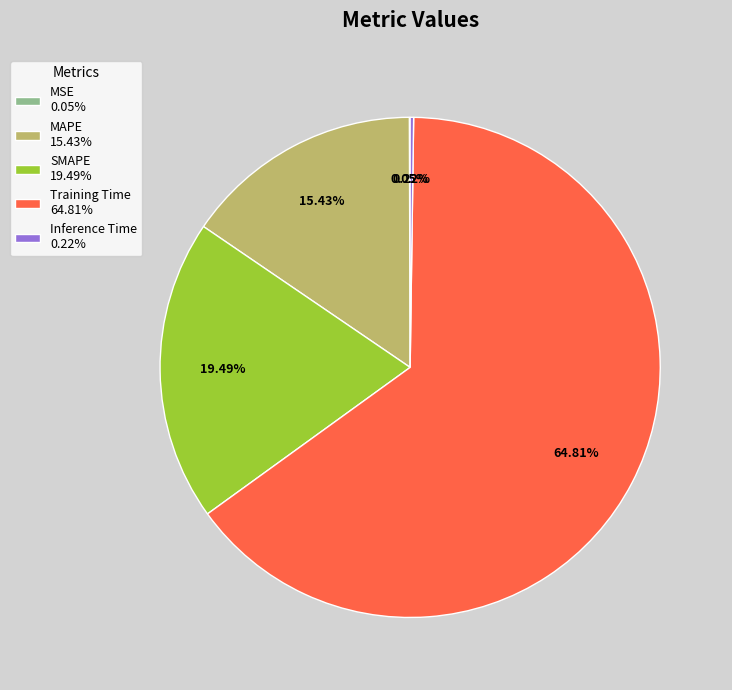

To the nearest percent, what is the average slice percentage?

20%